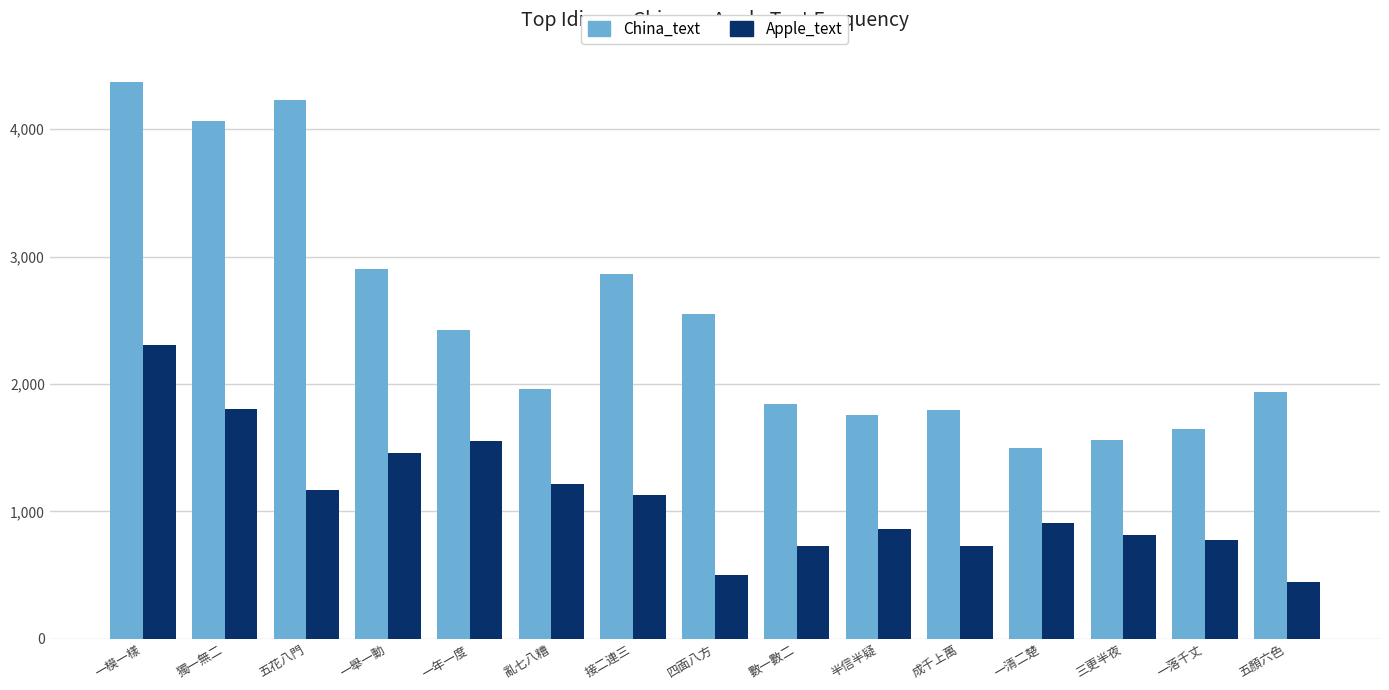

At which category is the sum across all series the highest?

一模一樣